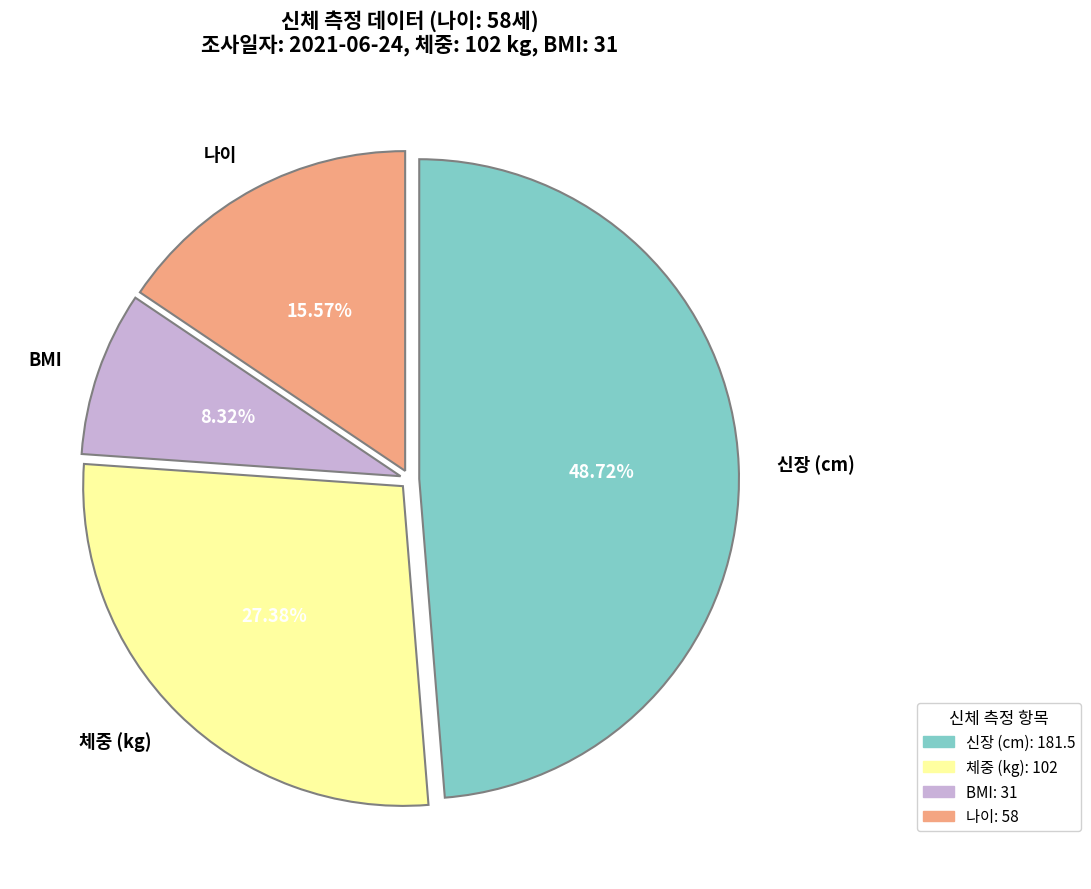

To the nearest percent, what is the average slice percentage?

25%